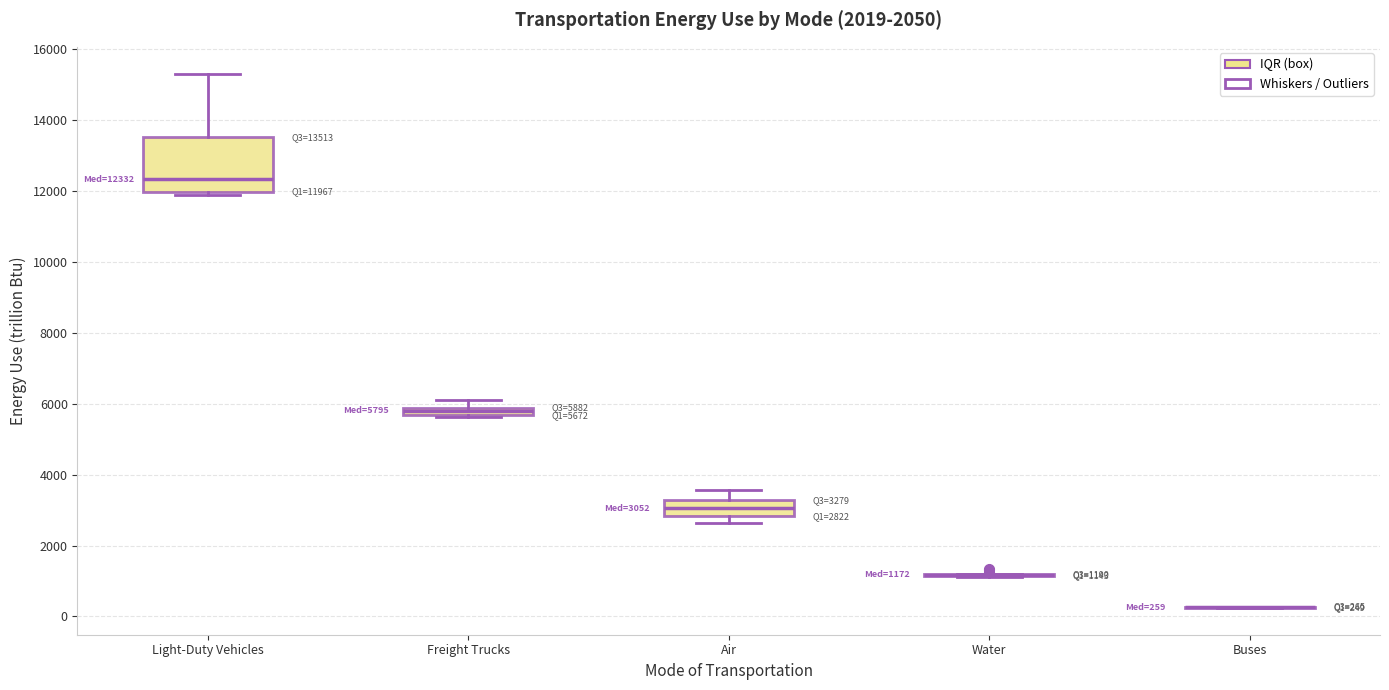

Which box is the tallest, from its lower edge to its upper edge?

Light-Duty Vehicles